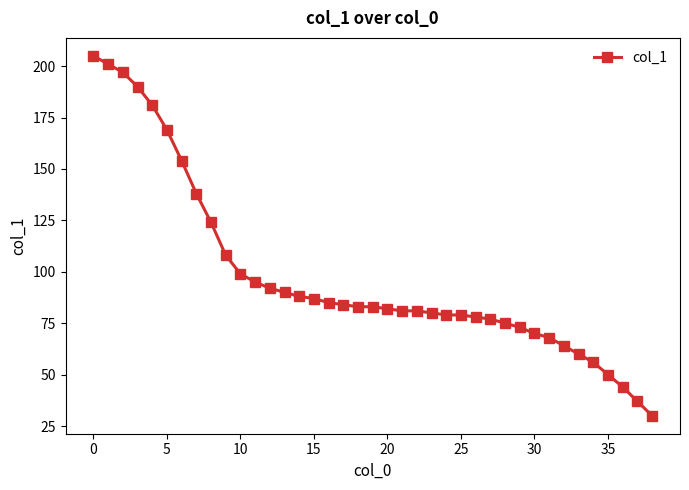

What is the maximum value shown in the chart?

205